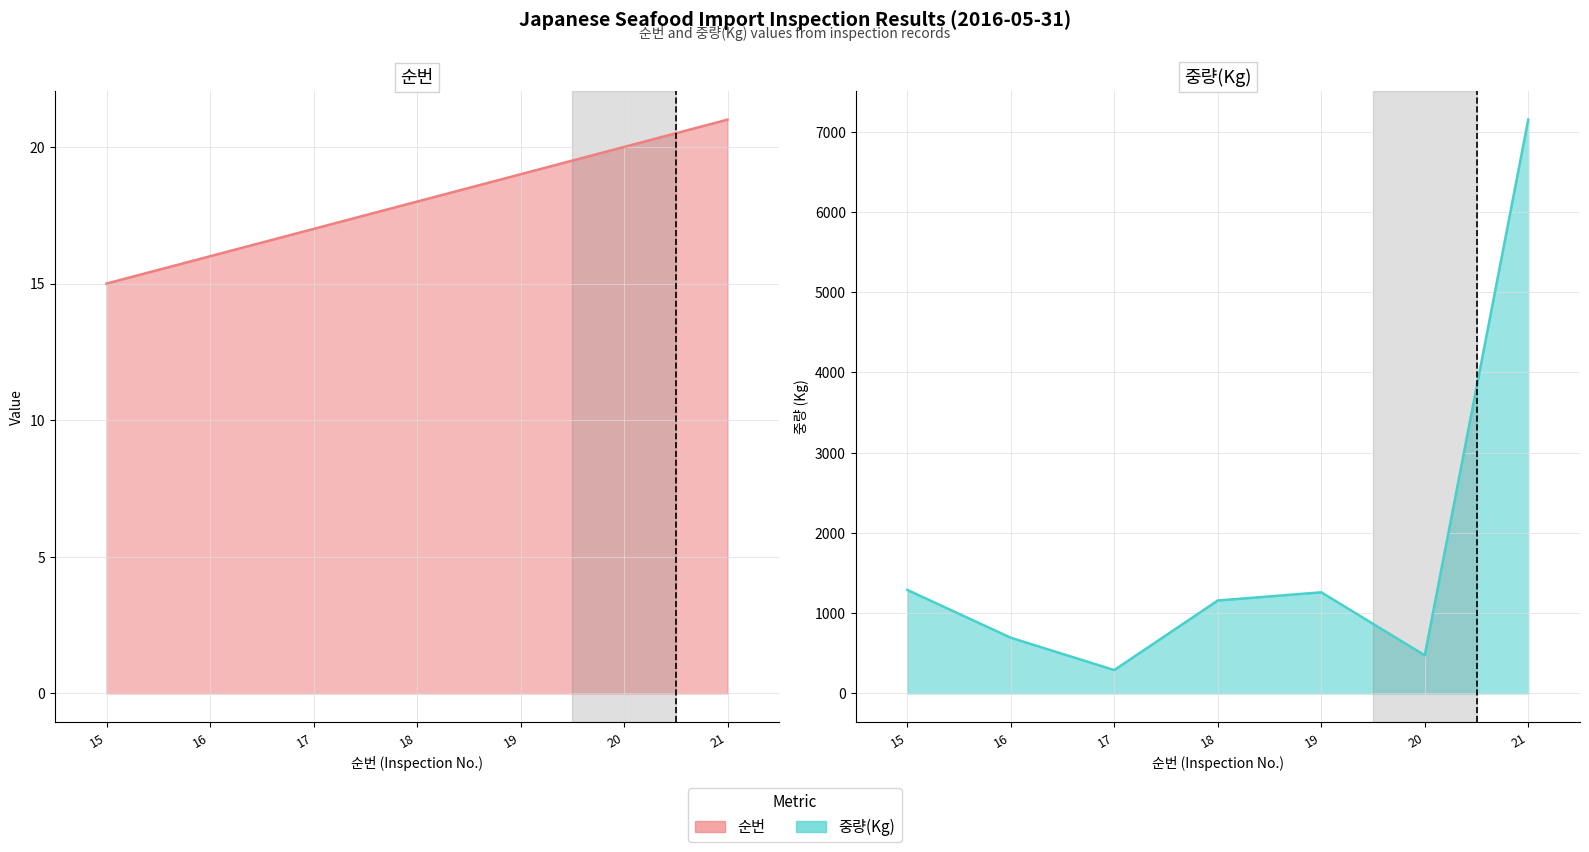

At which category does the chart reach its minimum across all series?

15